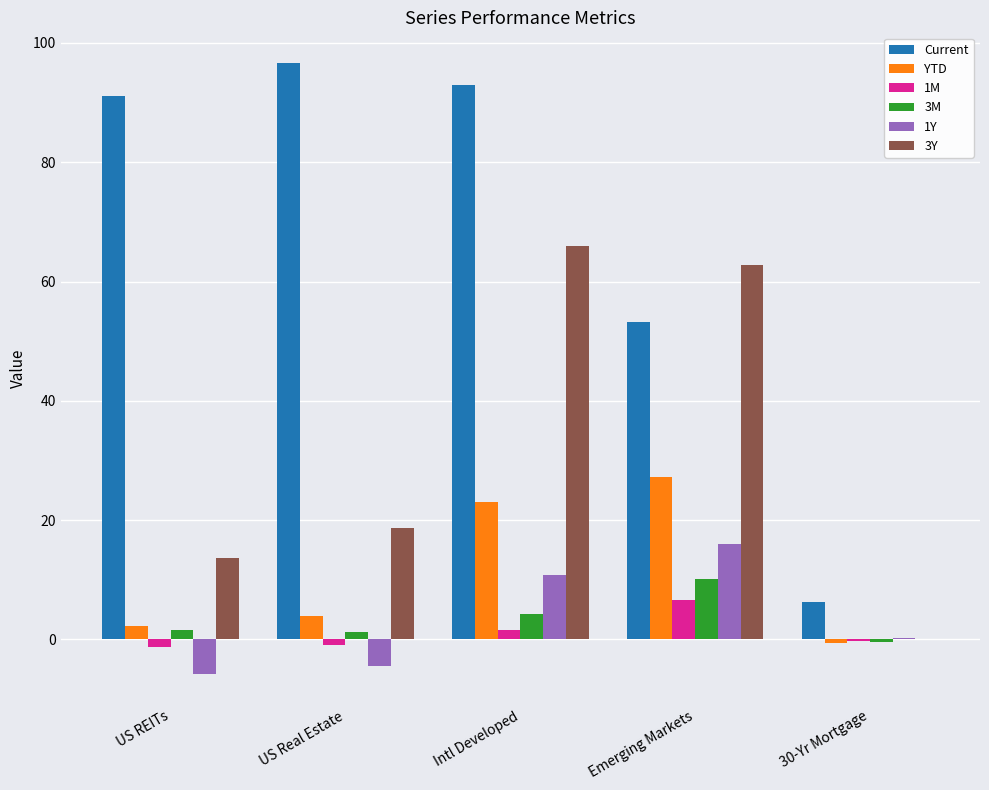

What is the sum of all 3M values?

16.5